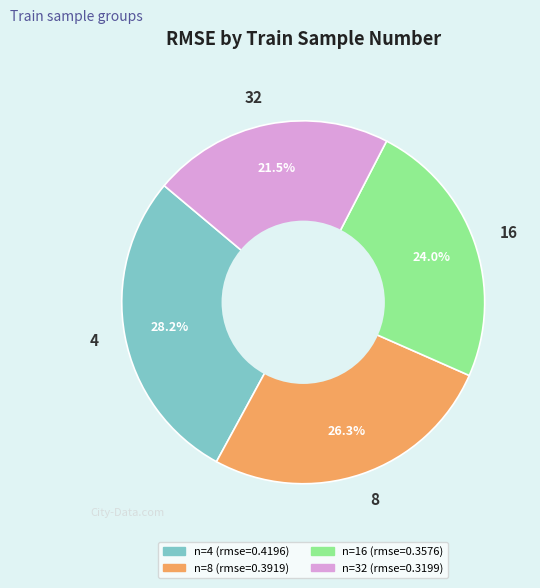

Which category has the biggest portion of the pie?

4